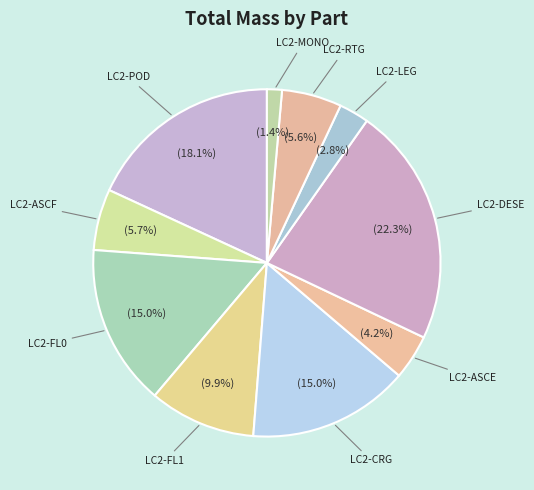

Which category has the smallest portion of the pie?

LC2-MONO